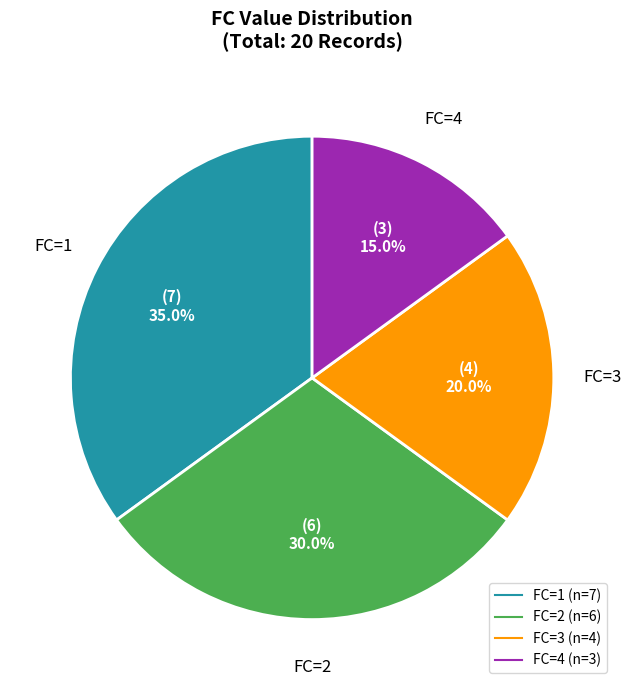

Does any single category account for the majority?

No